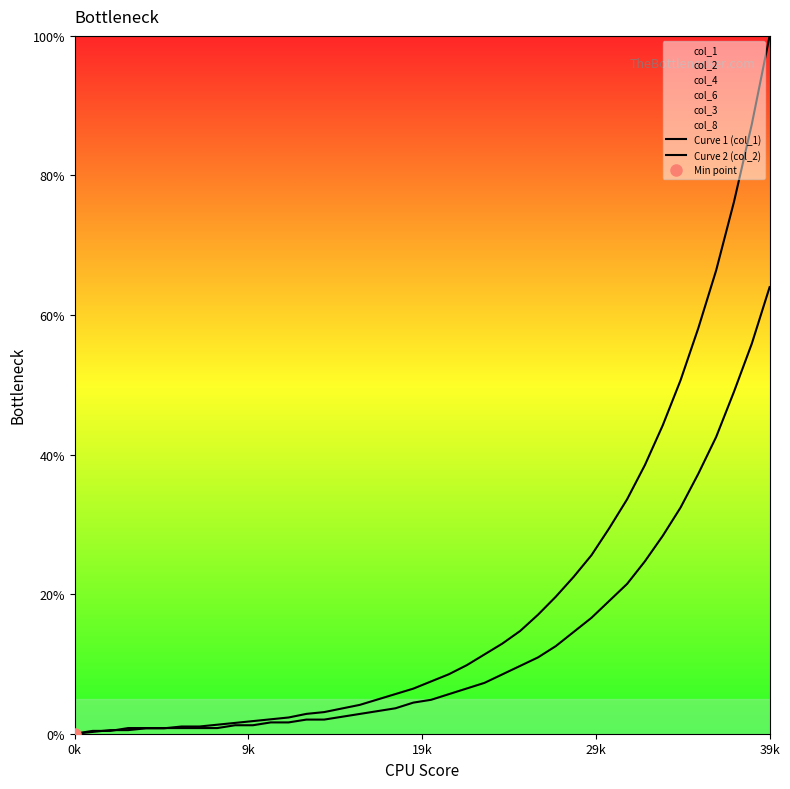

Which has a higher value, 10 or 32?

32